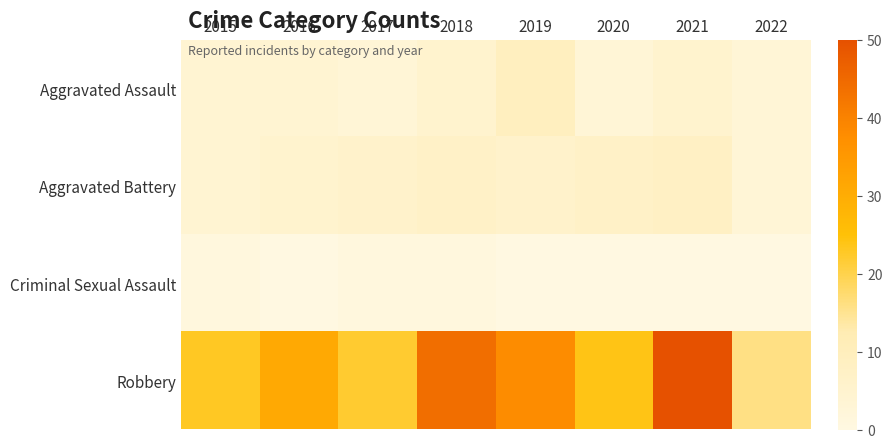

How many distinct data groups are displayed?

4